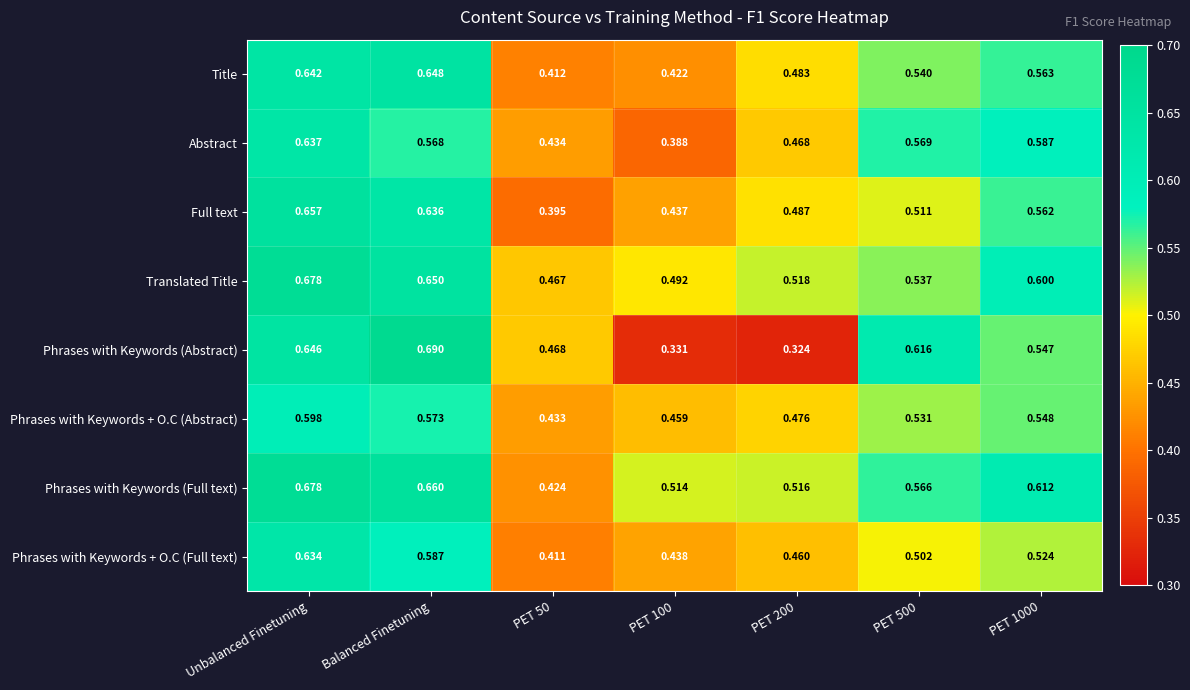

Which series changed the most between Unbalanced Finetuning and Balanced Finetuning?

Abstract